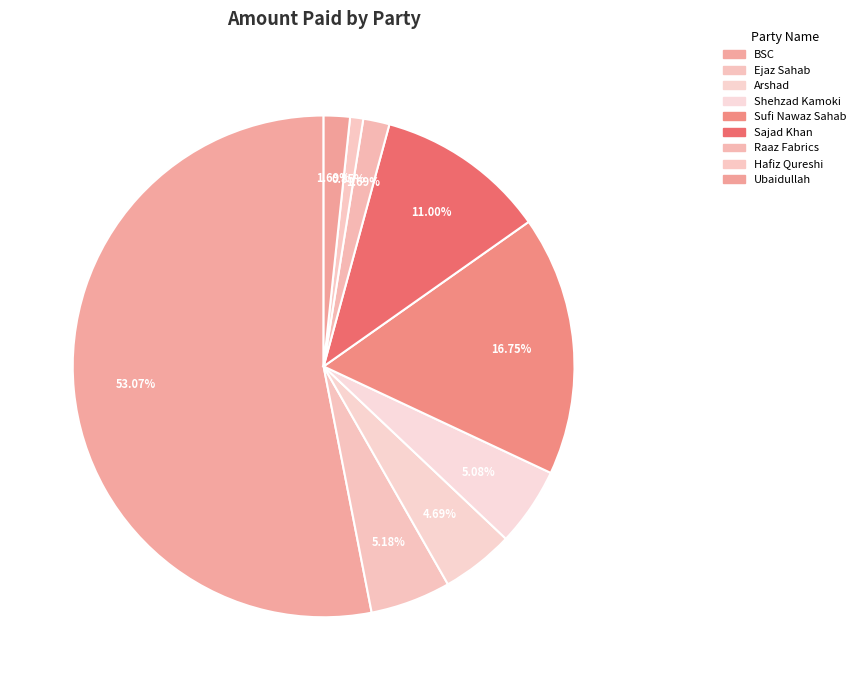

What is the total percentage of Ejaz Sahab and Arshad?

9.9%